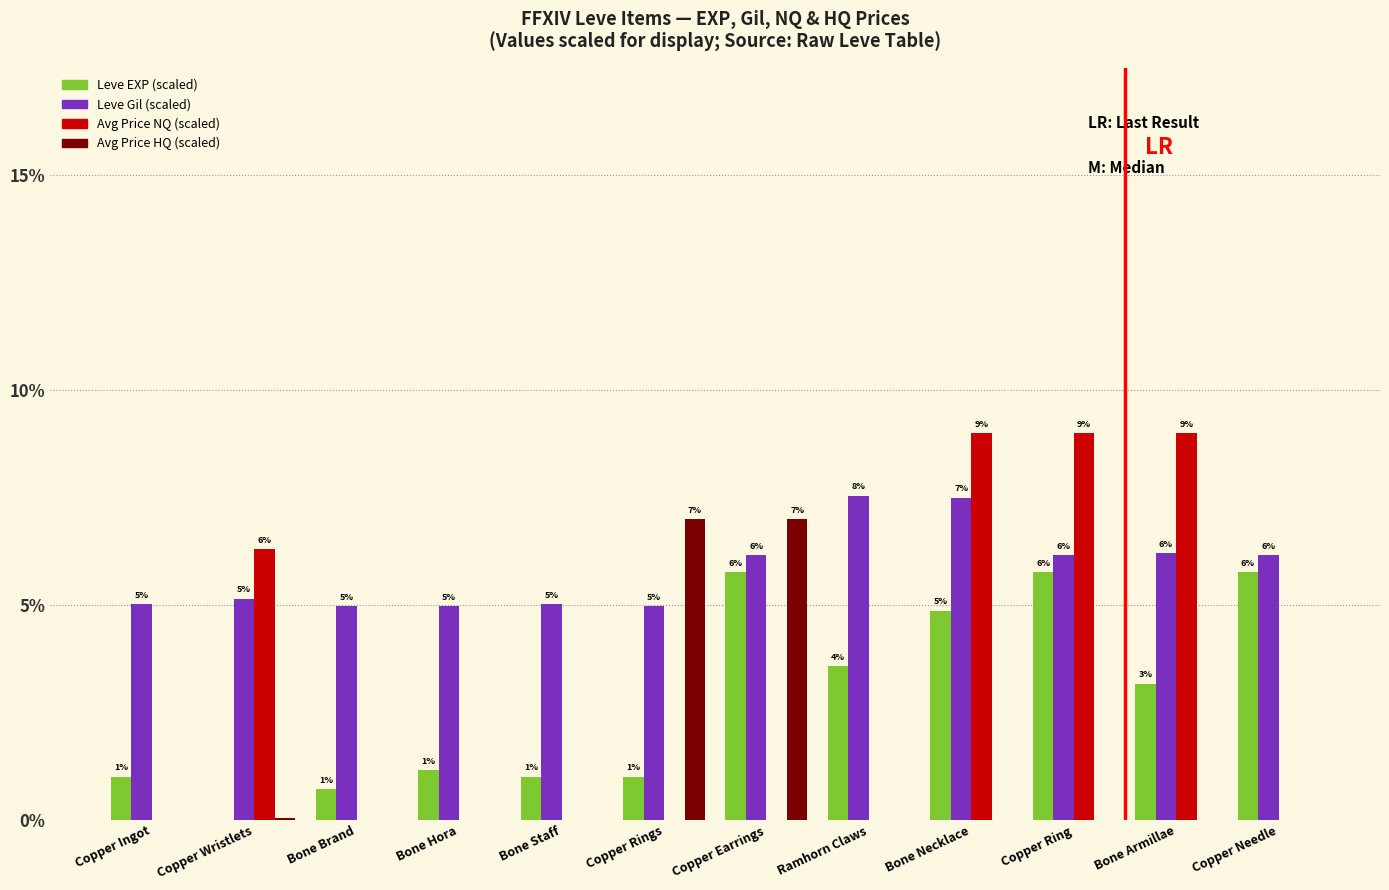

Is the value of Leve Gil (scaled) at Copper Wristlets greater than the value of Avg Price HQ (scaled) at Bone Armillae?

Yes